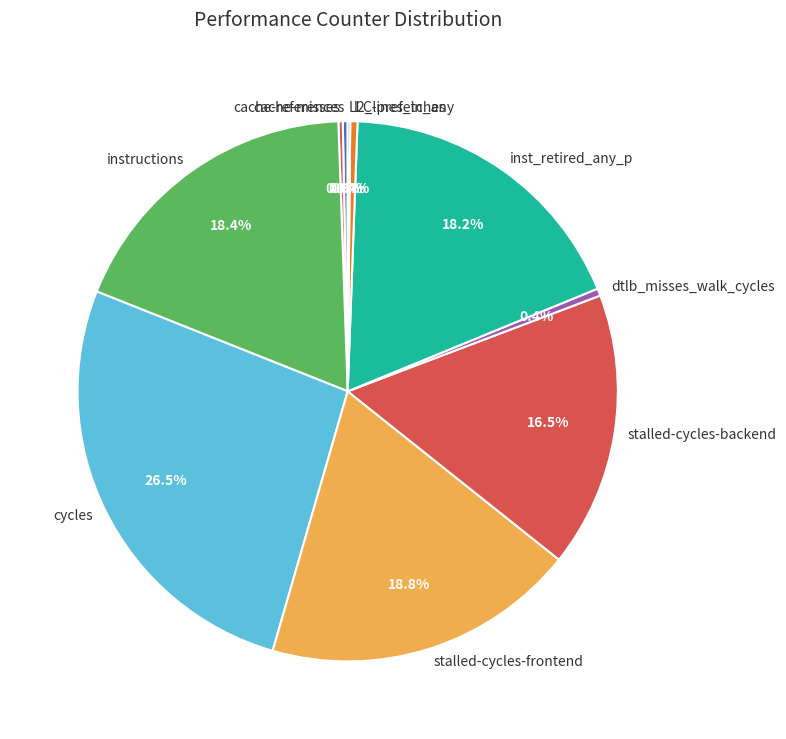

What is the ratio of the value at stalled-cycles-backend to the value at cache-references?

56.4